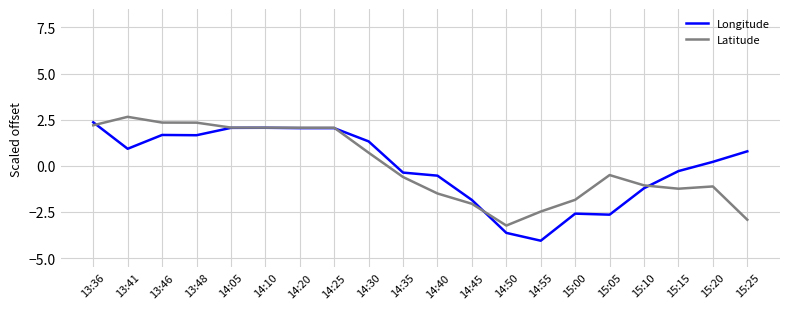

What position from the left is 14:45?

12